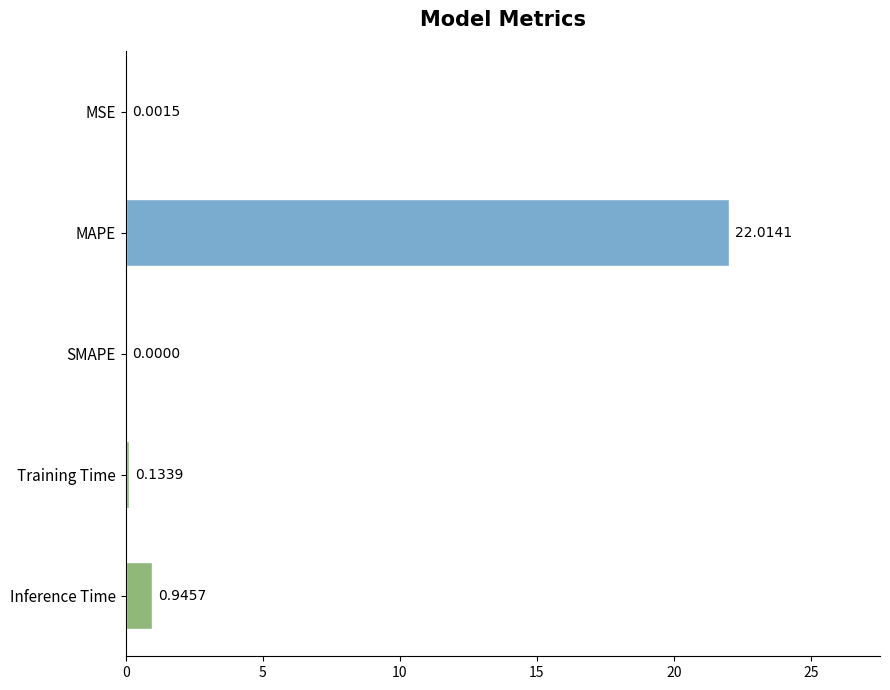

At which category does the chart reach its peak across all series?

MAPE